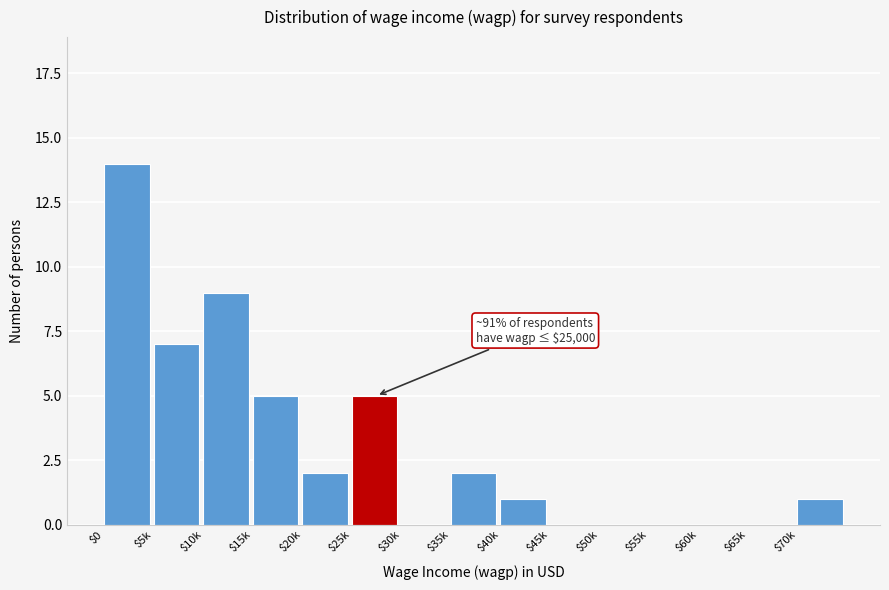

What value does the data have at $25k?

5